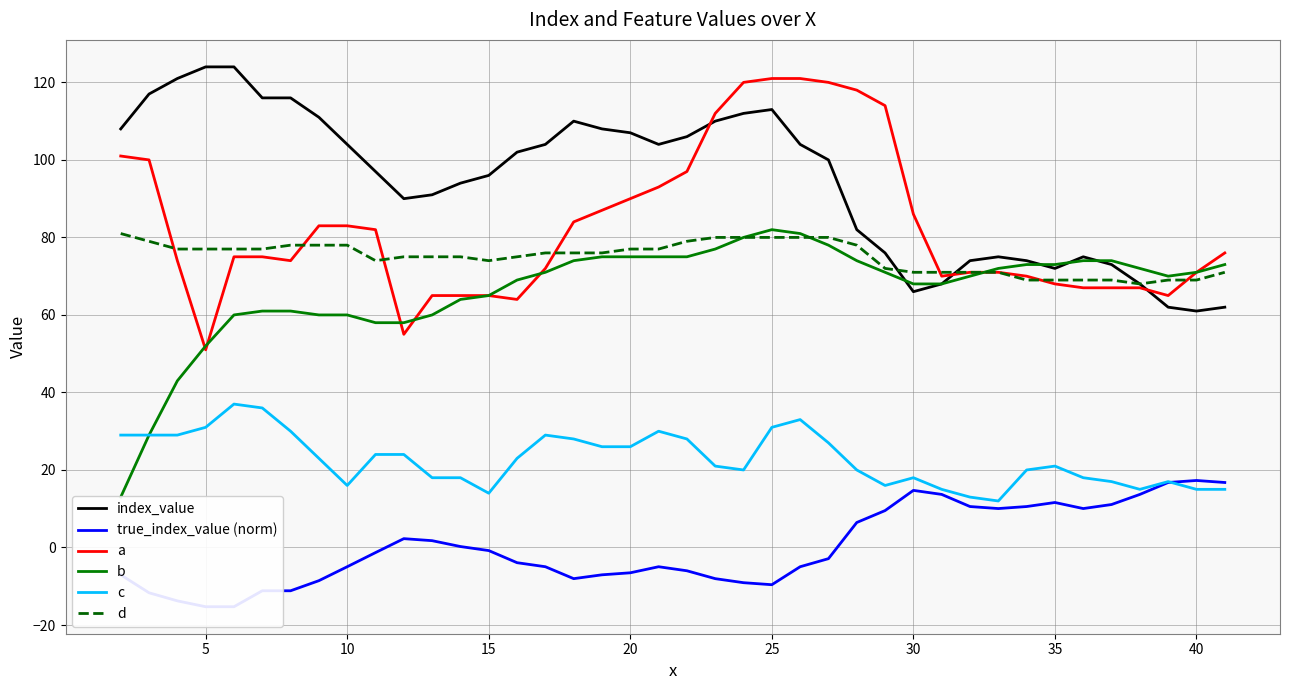

Reading right to left, list all the values displayed in this chart.

index_value: 62.0	61.0	62.0	68.0	73.0	75.0	72.0	74.0	75.0	74.0	68.0	66.0	76.0	82.0	100.0	104.0	113.0	112.0	110.0	106.0	104.0	107.0	108.0	110.0	104.0	102.0	96.0	94.0	91.0	90.0	97.0	104.0	111.0	116.0	116.0	124.0	124.0	121.0	117.0	108.0
true_index_value (norm): 16.8	17.3	16.8	13.7	11.1	10.0	11.6	10.6	10.0	10.6	13.7	14.7	9.5	6.4	-2.9	-5.0	-9.6	-9.1	-8.0	-6.0	-5.0	-6.5	-7.1	-8.0	-5.0	-3.9	-0.8	0.2	1.8	2.3	-1.3	-5.0	-8.6	-11.2	-11.2	-15.3	-15.3	-13.8	-11.7	-7.1
a: 76.0	71.0	65.0	67.0	67.0	67.0	68.0	70.0	71.0	71.0	70.0	86.0	114.0	118.0	120.0	121.0	121.0	120.0	112.0	97.0	93.0	90.0	87.0	84.0	72.0	64.0	65.0	65.0	65.0	55.0	82.0	83.0	83.0	74.0	75.0	75.0	51.0	74.0	100.0	101.0
b: 73.0	71.0	70.0	72.0	74.0	74.0	73.0	73.0	72.0	70.0	68.0	68.0	71.0	74.0	78.0	81.0	82.0	80.0	77.0	75.0	75.0	75.0	75.0	74.0	71.0	69.0	65.0	64.0	60.0	58.0	58.0	60.0	60.0	61.0	61.0	60.0	52.0	43.0	29.0	13.0
c: 15.0	15.0	17.0	15.0	17.0	18.0	21.0	20.0	12.0	13.0	15.0	18.0	16.0	20.0	27.0	33.0	31.0	20.0	21.0	28.0	30.0	26.0	26.0	28.0	29.0	23.0	14.0	18.0	18.0	24.0	24.0	16.0	23.0	30.0	36.0	37.0	31.0	29.0	29.0	29.0
d: 71.0	69.0	69.0	68.0	69.0	69.0	69.0	69.0	71.0	71.0	71.0	71.0	72.0	78.0	80.0	80.0	80.0	80.0	80.0	79.0	77.0	77.0	76.0	76.0	76.0	75.0	74.0	75.0	75.0	75.0	74.0	78.0	78.0	78.0	77.0	77.0	77.0	77.0	79.0	81.0